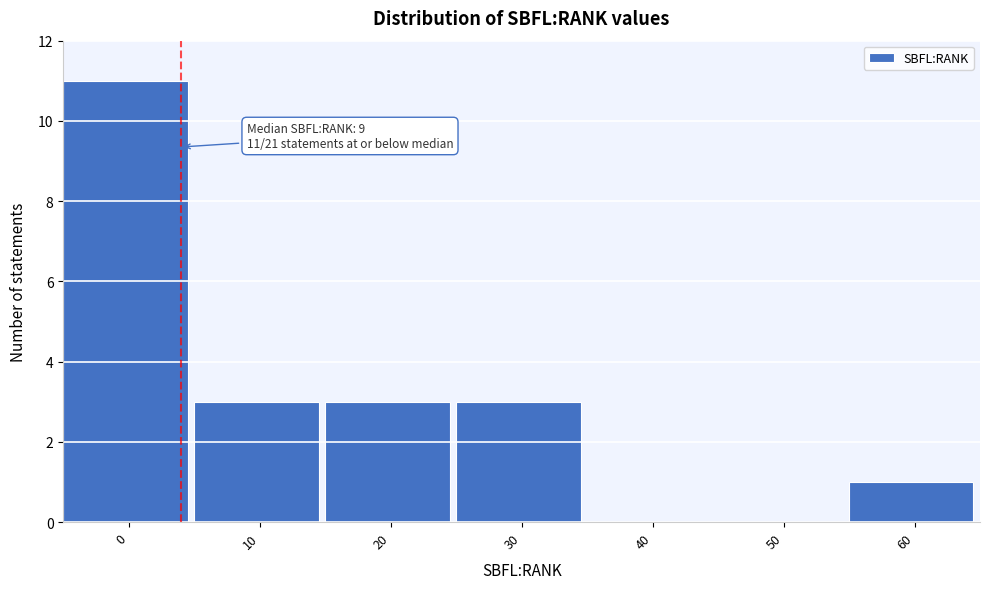

Reading right to left, what are all the values shown in this chart?

60=1	50=0	40=0	30=3	20=3	10=3	0=11